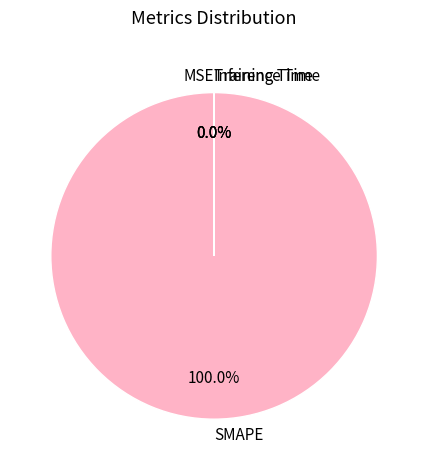

What is the majority slice?

SMAPE